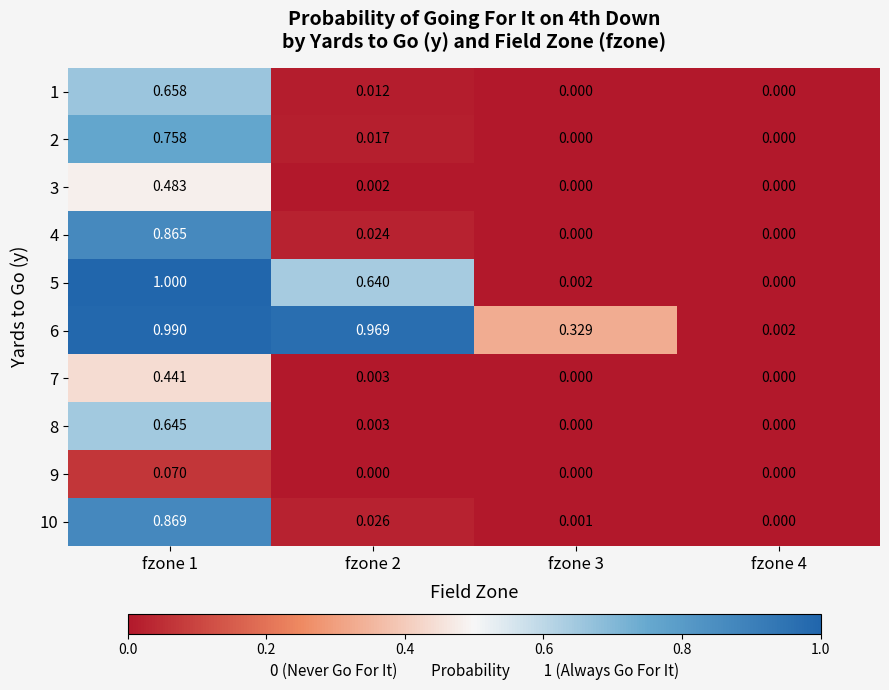

How many positive values does the 9 series have?

1